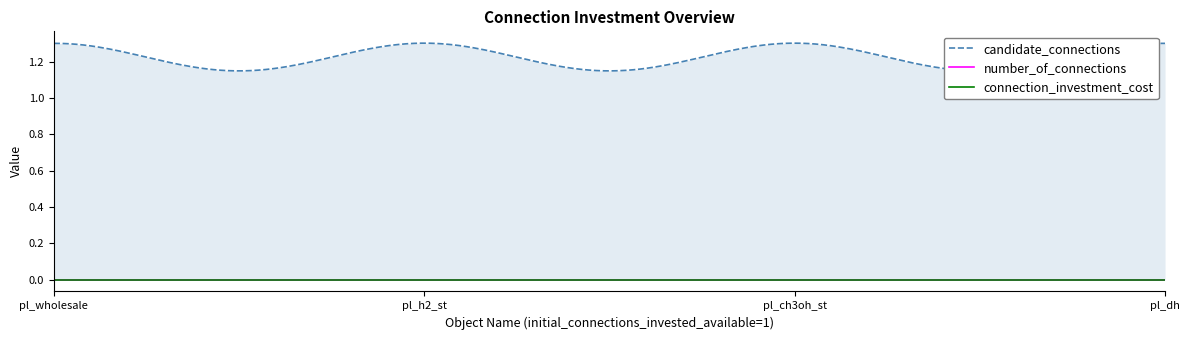

Where is connection_investment_cost nearest to the value 0?

pl_wholesale